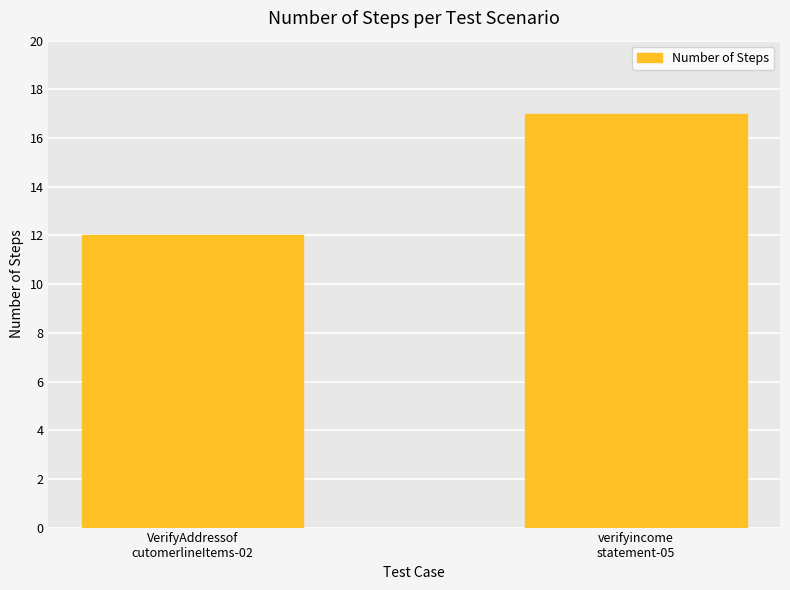

At which category does the chart reach its peak across all series?

verifyincome
statement-05